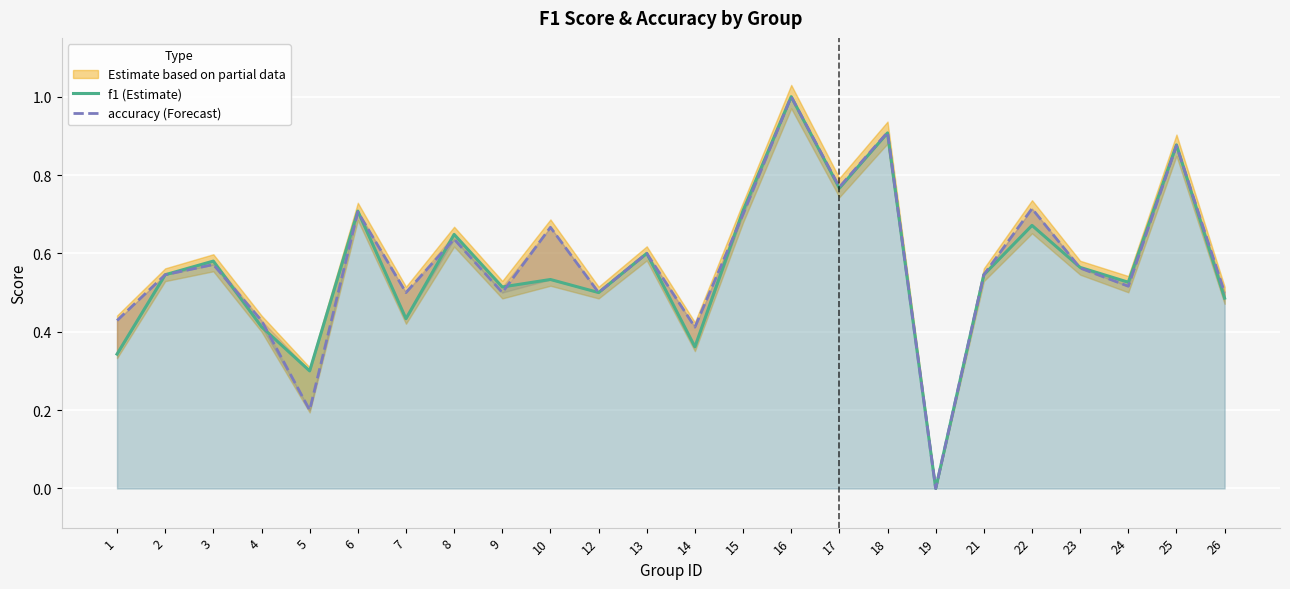

Count the number of data series in this chart.

2